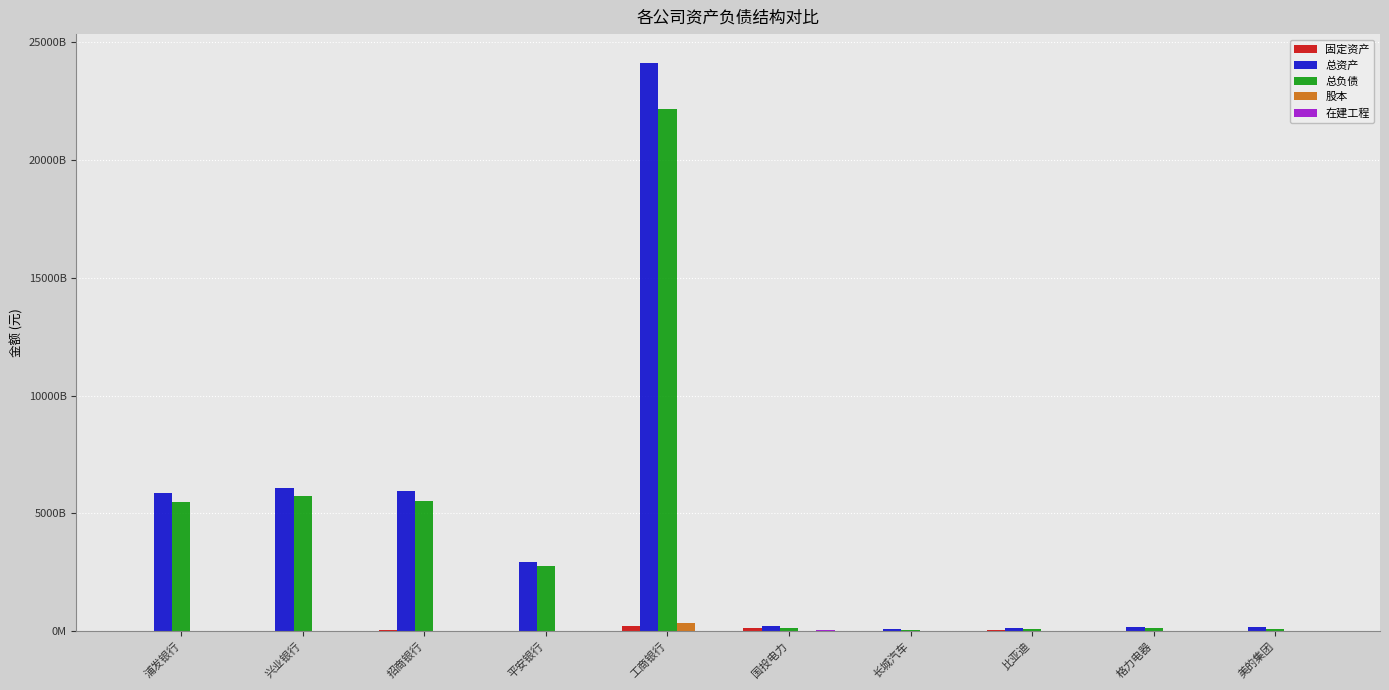

Reading right to left, list all the values displayed in this chart.

固定资产: 美的集团=21056791000.0	格力电器=17681655478.1	比亚迪=37483211000.0	长城汽车=24714953082.8	国投电力=126883562835.8	工商银行=220651000000.0	平安银行=8316000000.0	招商银行=43068000000.0	兴业银行=16279000000.0	浦发银行=21605000000.0
总资产: 美的集团=170600711000.0	格力电器=182369705049.4	比亚迪=145070778000.0	长城汽车=92309160566.7	国投电力=203291030318.4	工商银行=24137265000000.0	平安银行=2953434000000.0	招商银行=5942311000000.0	兴业银行=6085895000000.0	浦发银行=5857263000000.0
总负债: 美的集团=101624015000.0	格力电器=127446102258.8	比亚迪=89661415000.0	长城汽车=44955516048.5	国投电力=146573251991.2	工商银行=22156102000000.0	平安银行=2751263000000.0	招商银行=5538949000000.0	兴业银行=5731485000000.0	浦发银行=5484329000000.0
股本: 美的集团=6458767000.0	格力电器=6015730878.0	比亚迪=2728143000.0	长城汽车=9127269000.0	国投电力=6786023347.0	工商银行=356407000000.0	平安银行=17170000000.0	招商银行=25220000000.0	兴业银行=19052000000.0	浦发银行=21618000000.0
在建工程: 美的集团=580729000.0	格力电器=581543756.8	比亚迪=4565424000.0	长城汽车=4859178711.0	国投电力=49891194159.1	工商银行=22968000000.0	平安银行=0.0	招商银行=0.0	兴业银行=7170000000.0	浦发银行=0.0